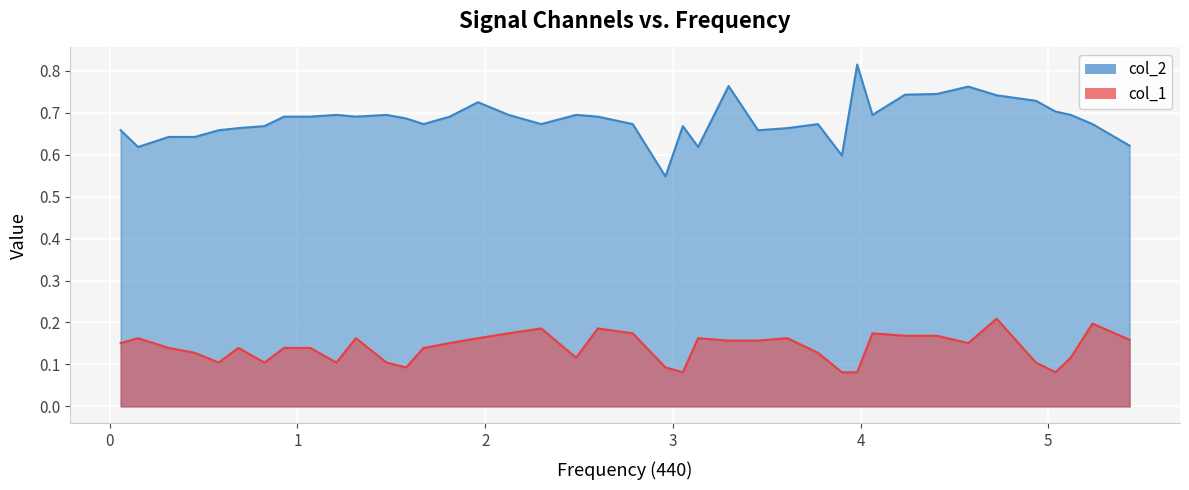

How many interior local valleys does the col_1 series have?

8